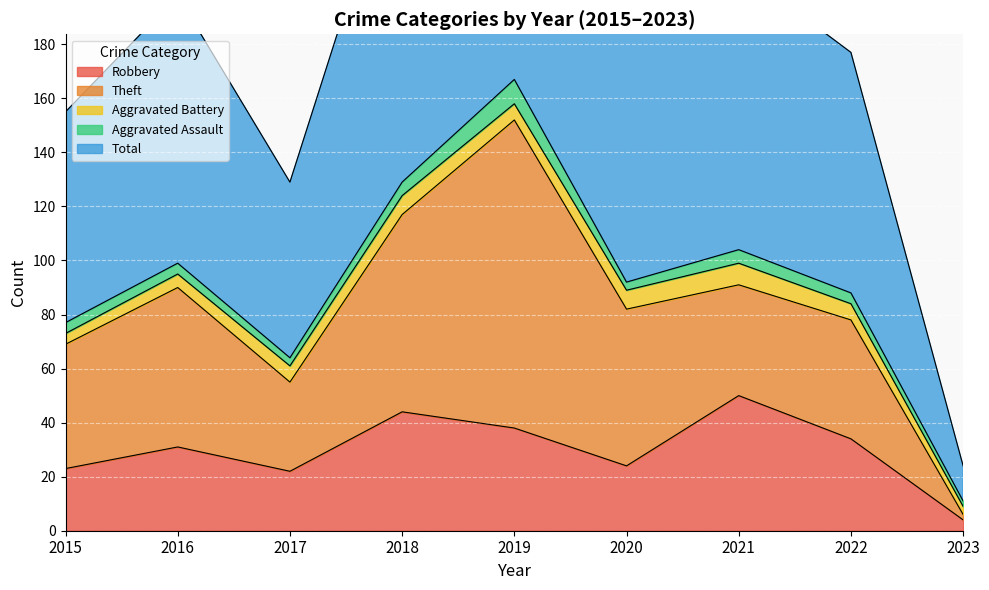

What is the greatest value displayed?

167